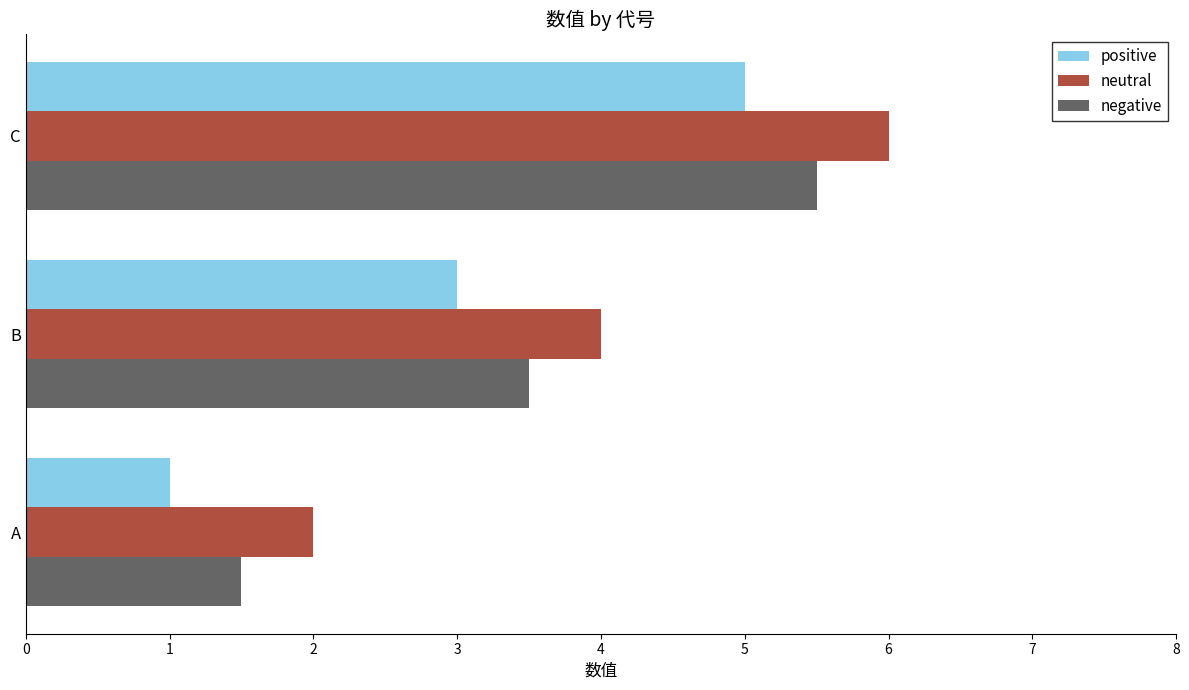

At which category is the sum across all series the highest?

C